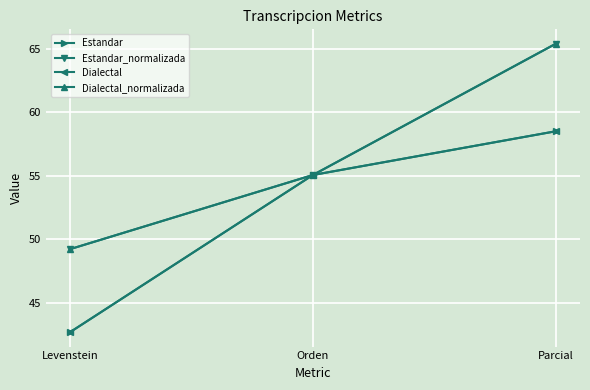

What is the difference between the maximum and minimum values in the Estandar_normalizada series?

16.2